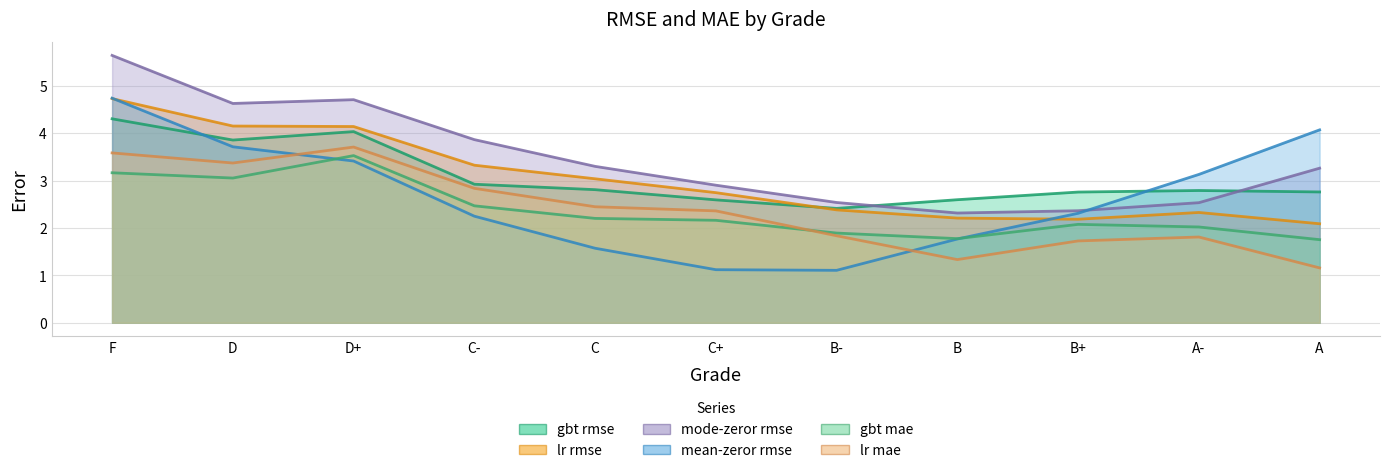

What is the difference between the lr rmse values at C and D+?

1.1